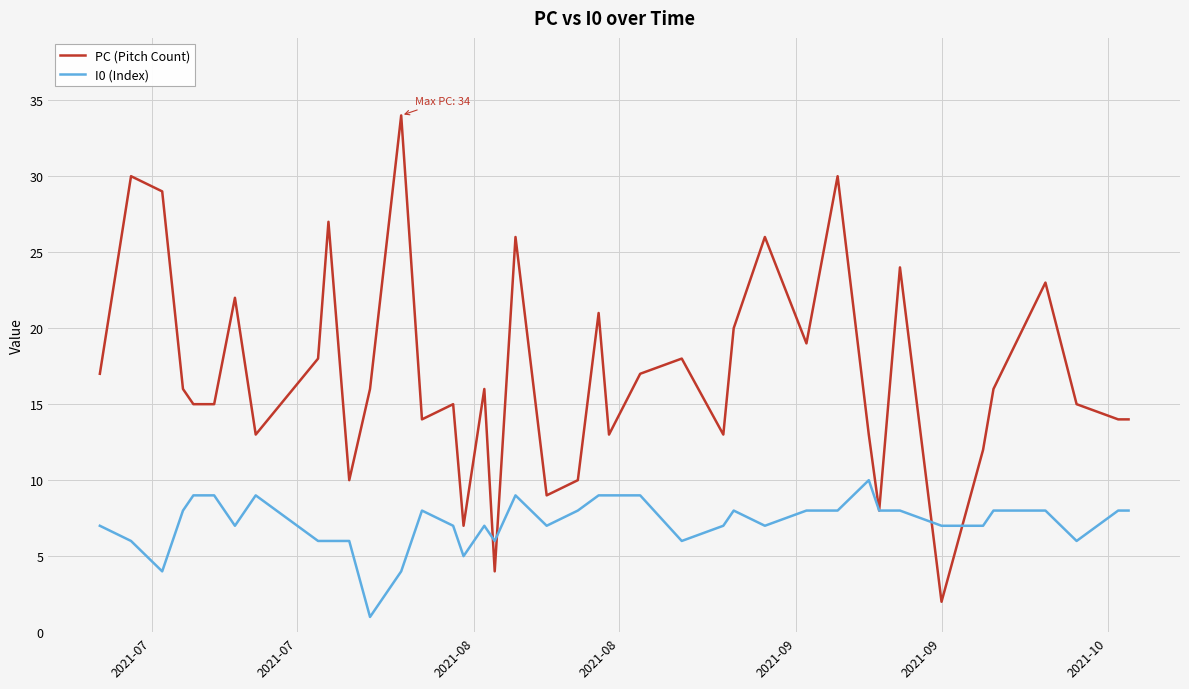

Which series has the widest spread of values?

PC (Pitch Count)